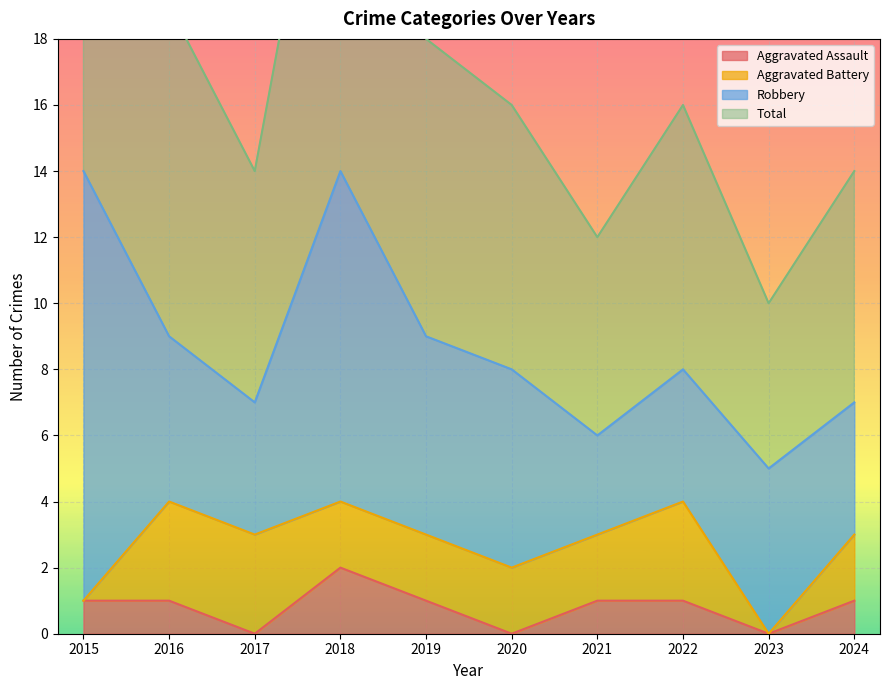

Which series changed the most between 2018 and 2020?

Total